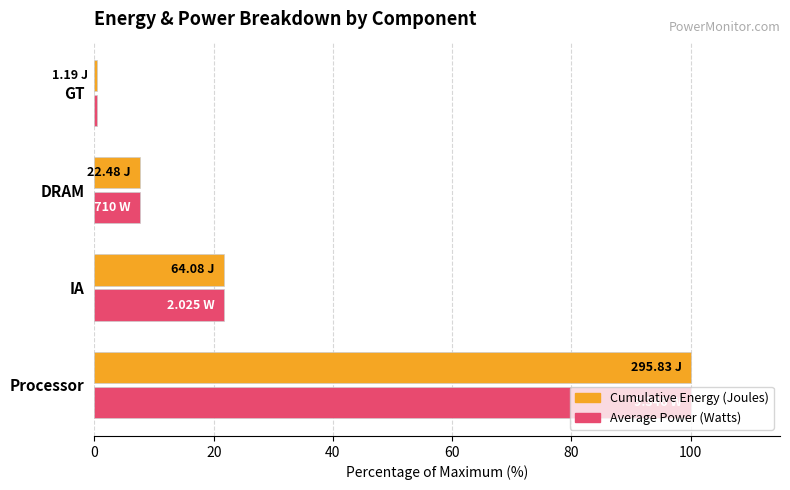

How many series are shown in this chart?

2